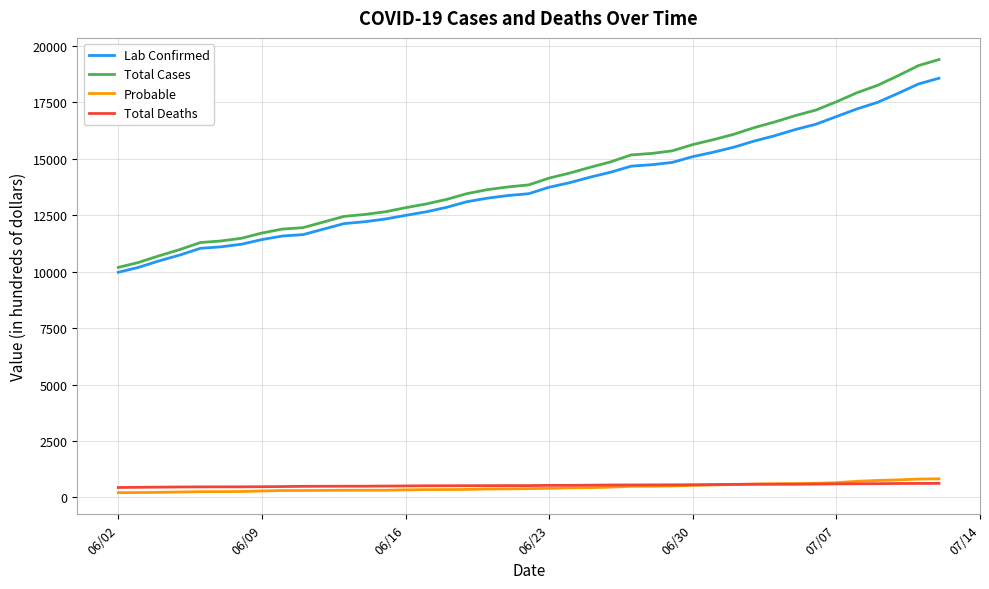

True or false: Total Cases and Probable intersect in this chart.

False